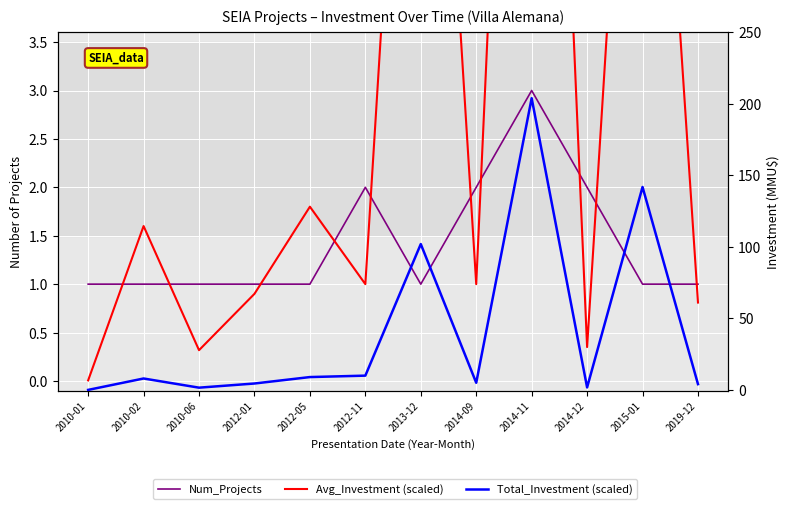

Where is Avg_Investment nearest to the value 6?

2015-01